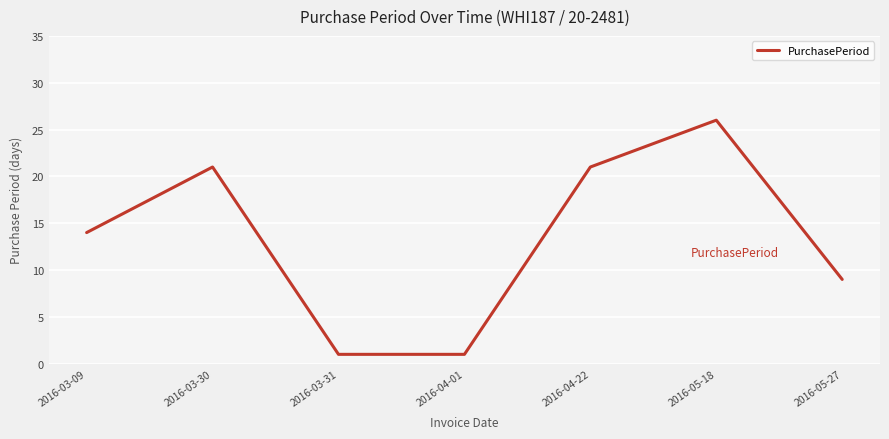

At which label is the value closest to 13?

2016-03-09